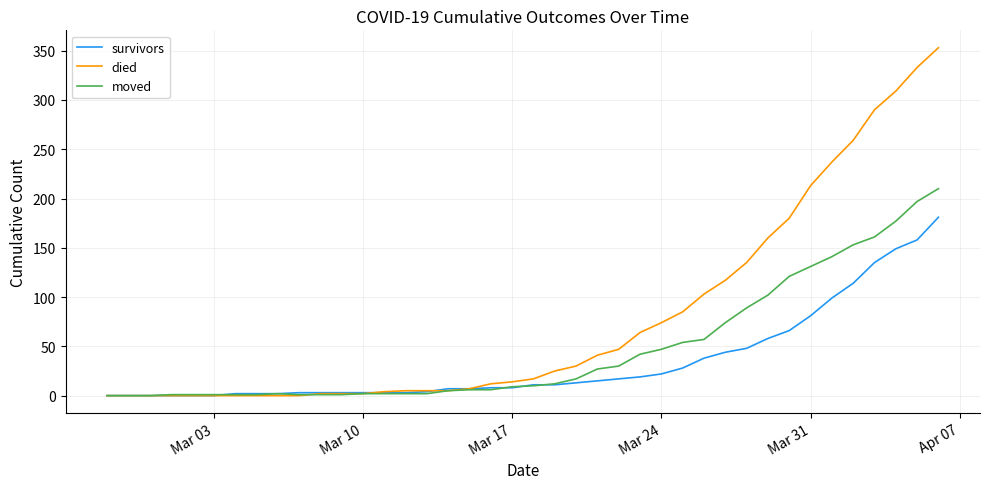

Which series has the largest range (max minus min)?

died